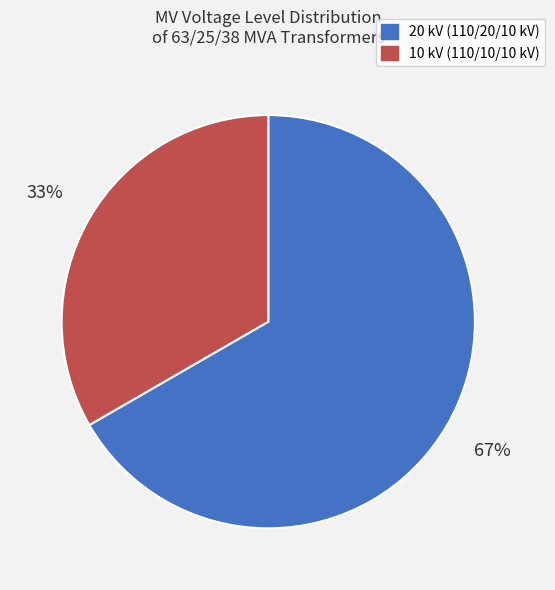

Is there a majority slice in this chart?

Yes